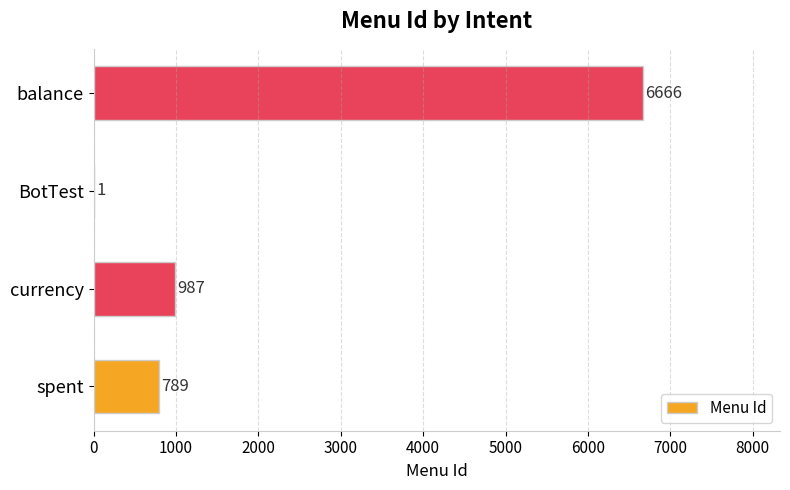

Are the bars horizontal?

Yes